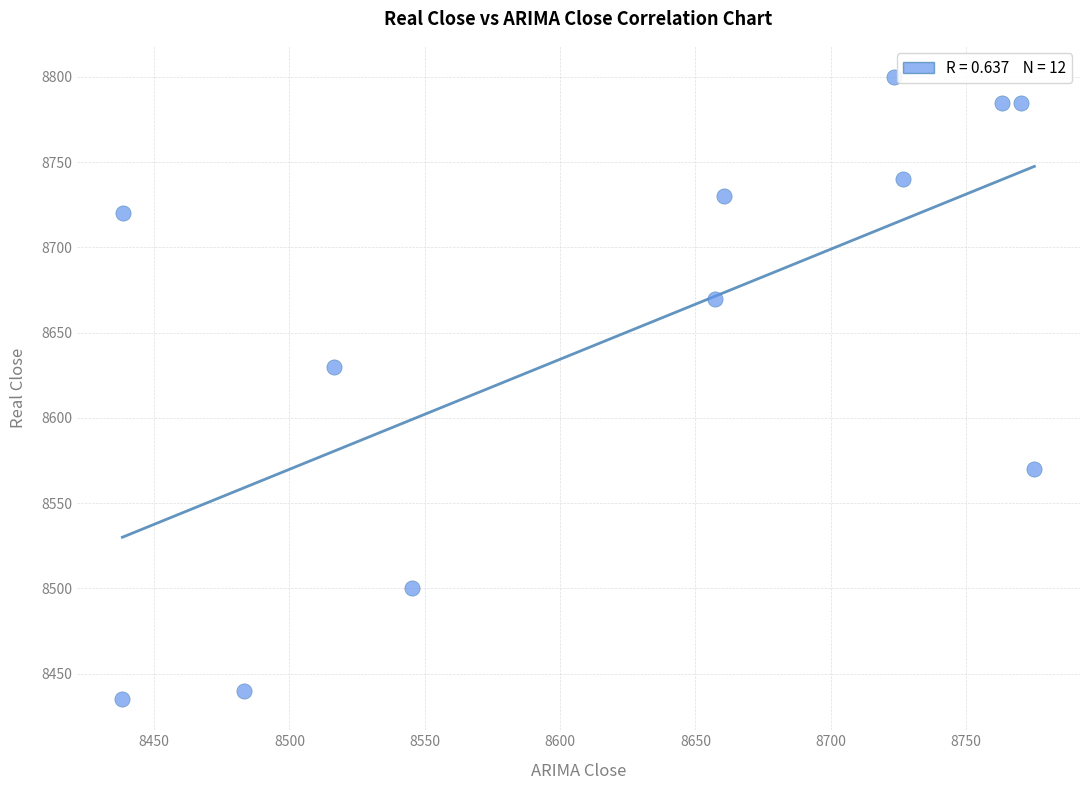

What Y value in the scatter plot is closest to 8617?

8630